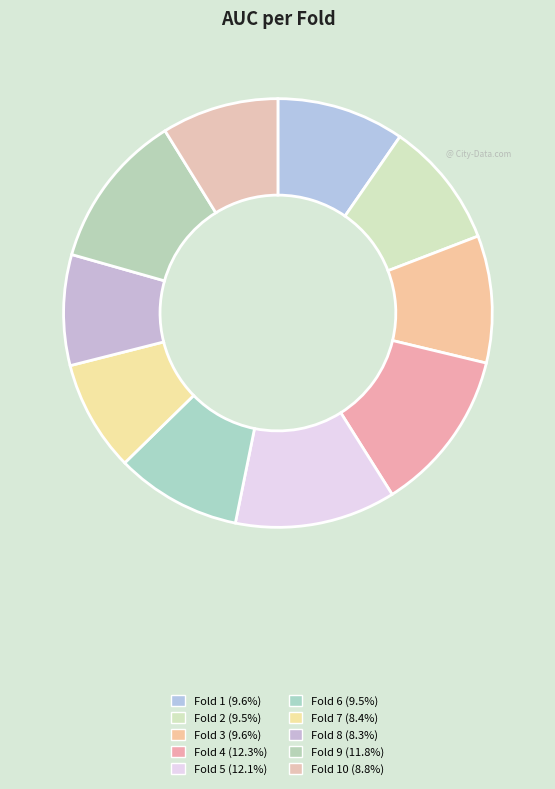

How many slices are in this pie chart?

10